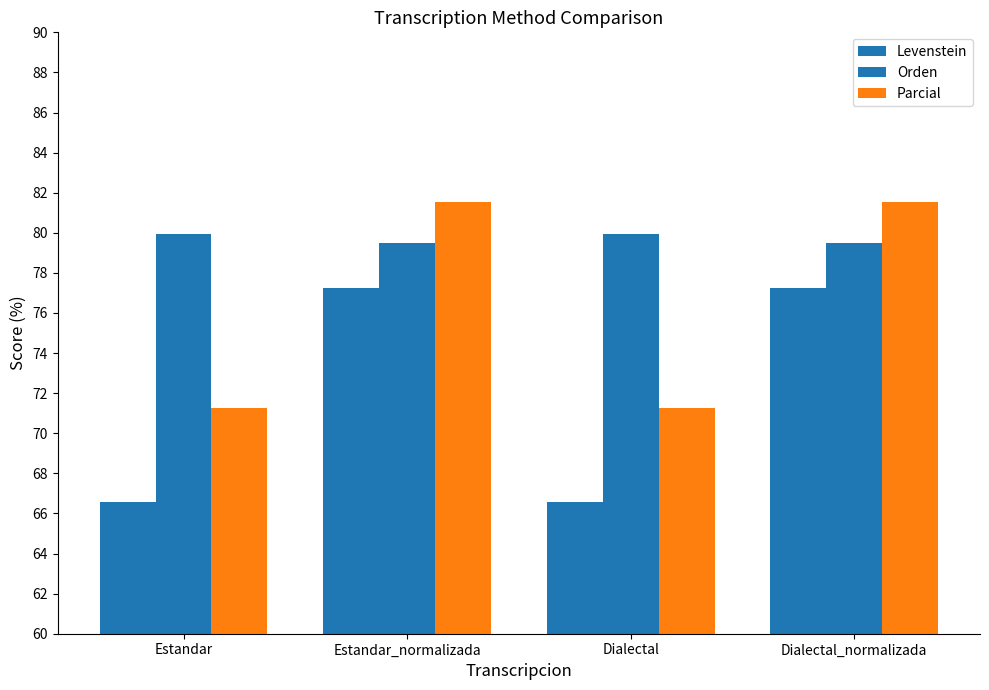

What is the total value across all series at Estandar?

217.8